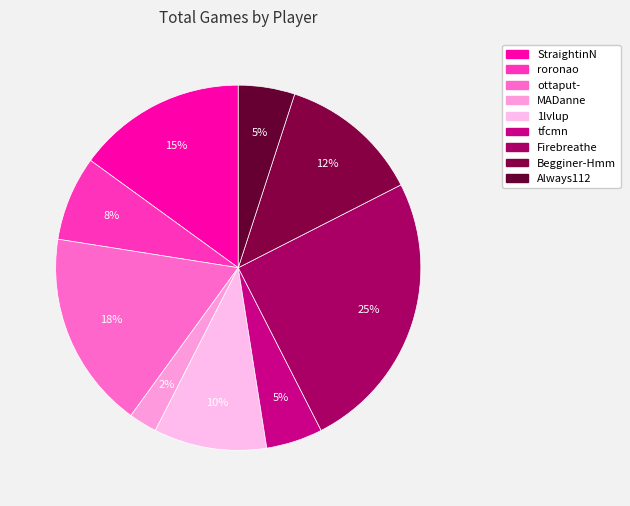

To the nearest percent, what percentage of the pie is MADanne?

2%